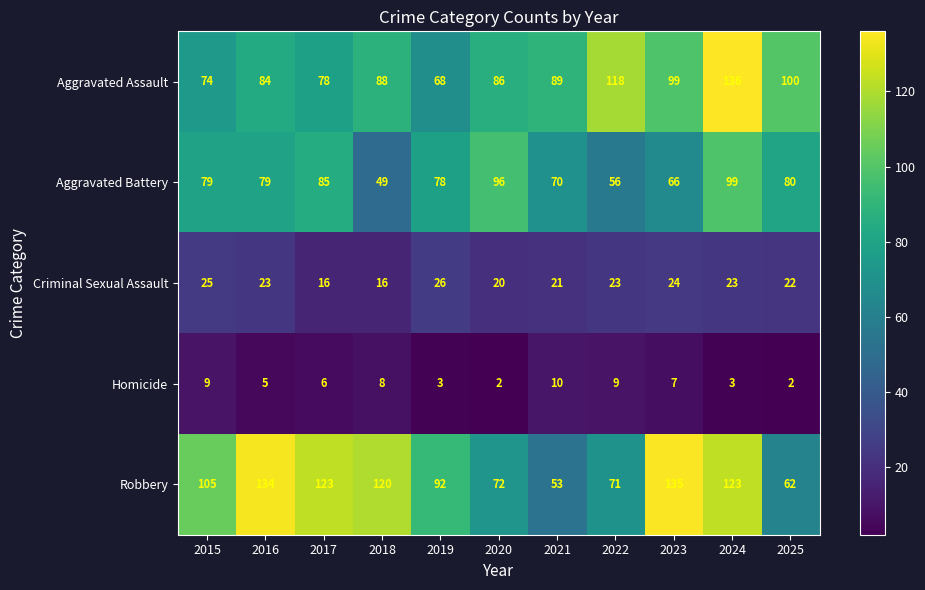

The Homicide series shows 3 at 2024. True or false?

True